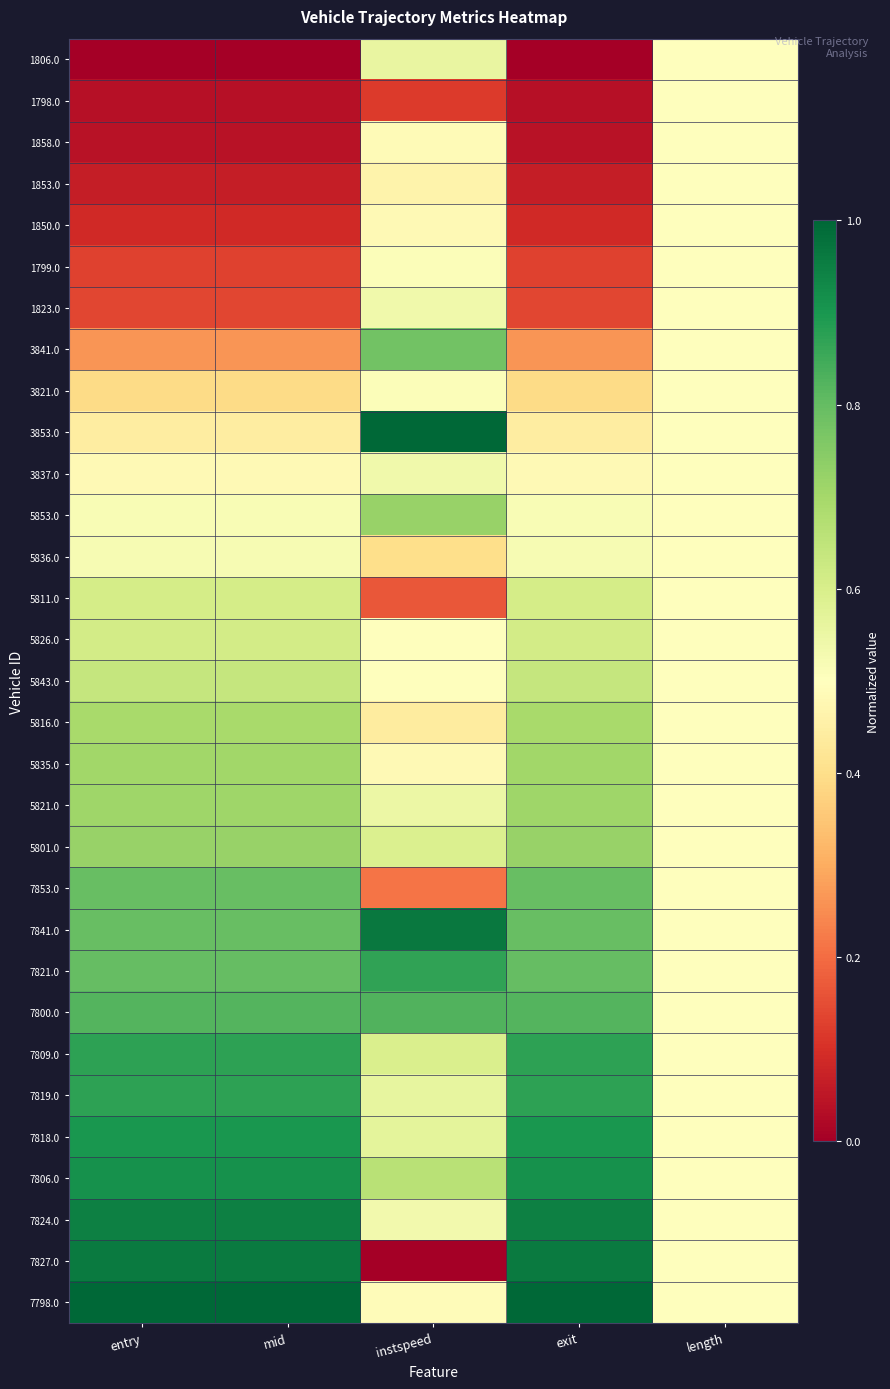

Reading left to right, list all the values displayed in this chart.

1806.0: entry=0.0	mid=0.0	instspeed=0.6	exit=0.0	length=0.5
1798.0: entry=0.0	mid=0.0	instspeed=0.1	exit=0.0	length=0.5
1858.0: entry=0.0	mid=0.0	instspeed=0.5	exit=0.0	length=0.5
1853.0: entry=0.1	mid=0.1	instspeed=0.5	exit=0.1	length=0.5
1850.0: entry=0.1	mid=0.1	instspeed=0.5	exit=0.1	length=0.5
1799.0: entry=0.1	mid=0.1	instspeed=0.5	exit=0.1	length=0.5
1823.0: entry=0.1	mid=0.1	instspeed=0.5	exit=0.1	length=0.5
3841.0: entry=0.3	mid=0.3	instspeed=0.8	exit=0.3	length=0.5
3821.0: entry=0.4	mid=0.4	instspeed=0.5	exit=0.4	length=0.5
3853.0: entry=0.4	mid=0.4	instspeed=1.0	exit=0.4	length=0.5
3837.0: entry=0.5	mid=0.5	instspeed=0.5	exit=0.5	length=0.5
5853.0: entry=0.5	mid=0.5	instspeed=0.7	exit=0.5	length=0.5
5836.0: entry=0.5	mid=0.5	instspeed=0.4	exit=0.5	length=0.5
5811.0: entry=0.6	mid=0.6	instspeed=0.2	exit=0.6	length=0.5
5826.0: entry=0.6	mid=0.6	instspeed=0.5	exit=0.6	length=0.5
5843.0: entry=0.6	mid=0.6	instspeed=0.5	exit=0.6	length=0.5
5816.0: entry=0.7	mid=0.7	instspeed=0.4	exit=0.7	length=0.5
5835.0: entry=0.7	mid=0.7	instspeed=0.5	exit=0.7	length=0.5
5821.0: entry=0.7	mid=0.7	instspeed=0.5	exit=0.7	length=0.5
5801.0: entry=0.7	mid=0.7	instspeed=0.6	exit=0.7	length=0.5
7853.0: entry=0.8	mid=0.8	instspeed=0.2	exit=0.8	length=0.5
7841.0: entry=0.8	mid=0.8	instspeed=1.0	exit=0.8	length=0.5
7821.0: entry=0.8	mid=0.8	instspeed=0.9	exit=0.8	length=0.5
7800.0: entry=0.8	mid=0.8	instspeed=0.8	exit=0.8	length=0.5
7809.0: entry=0.9	mid=0.9	instspeed=0.6	exit=0.9	length=0.5
7819.0: entry=0.9	mid=0.9	instspeed=0.6	exit=0.9	length=0.5
7818.0: entry=0.9	mid=0.9	instspeed=0.6	exit=0.9	length=0.5
7806.0: entry=0.9	mid=0.9	instspeed=0.7	exit=0.9	length=0.5
7824.0: entry=0.9	mid=0.9	instspeed=0.5	exit=0.9	length=0.5
7827.0: entry=1.0	mid=1.0	instspeed=0.0	exit=1.0	length=0.5
7798.0: entry=1.0	mid=1.0	instspeed=0.5	exit=1.0	length=0.5